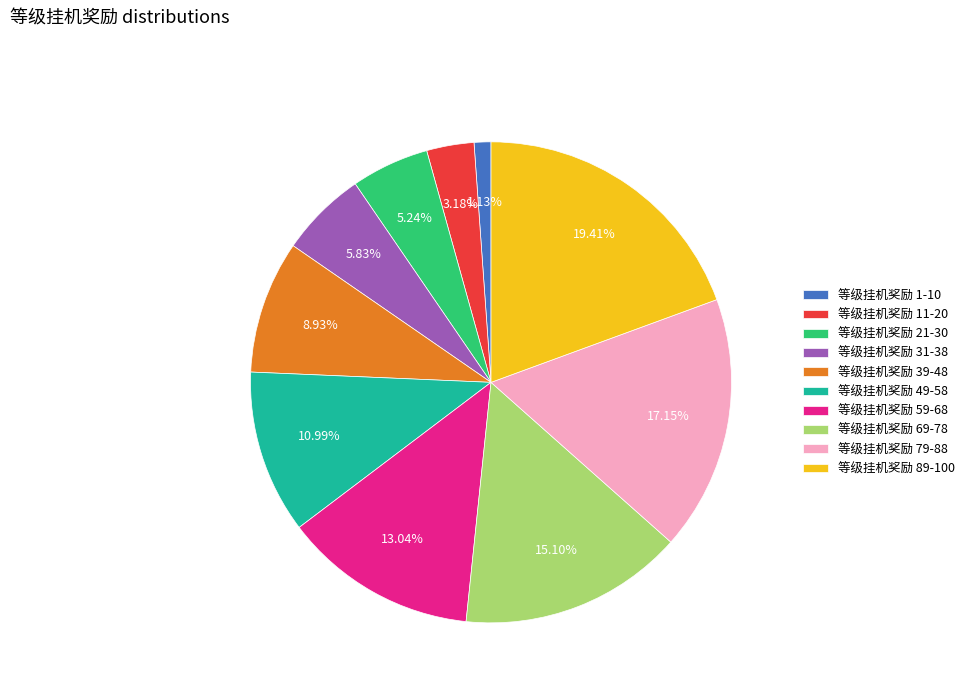

To the nearest percent, what percentage of the pie is 等级挂机奖励 49-58?

11%